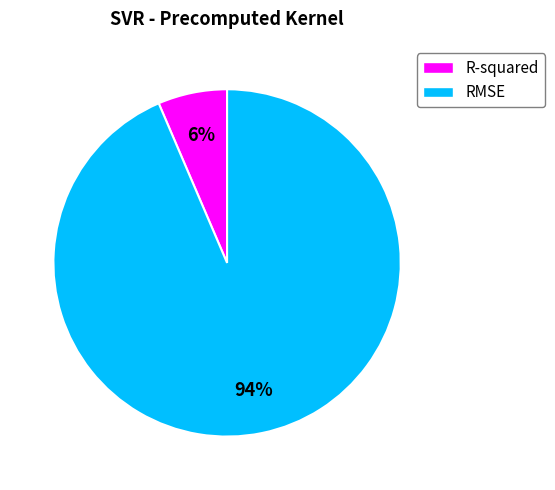

To the nearest percent, what is the average slice percentage?

50%